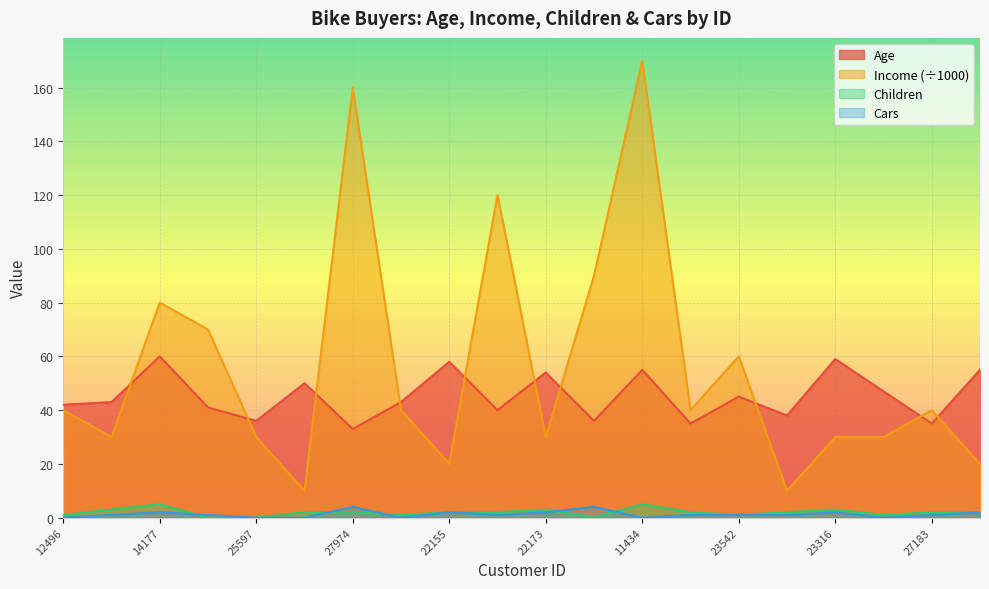

Is the value of Age at 19364 greater than the value of Children at 22155?

Yes